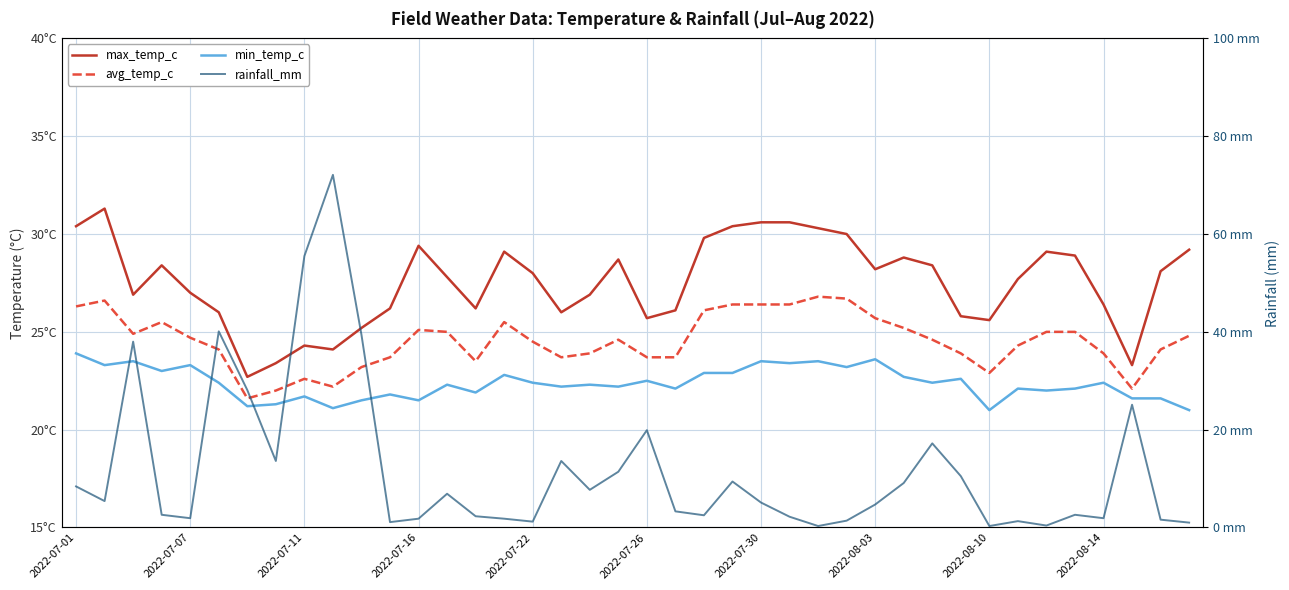

What are all the series names shown in the legend?

max_temp_c, avg_temp_c, min_temp_c, rainfall_mm